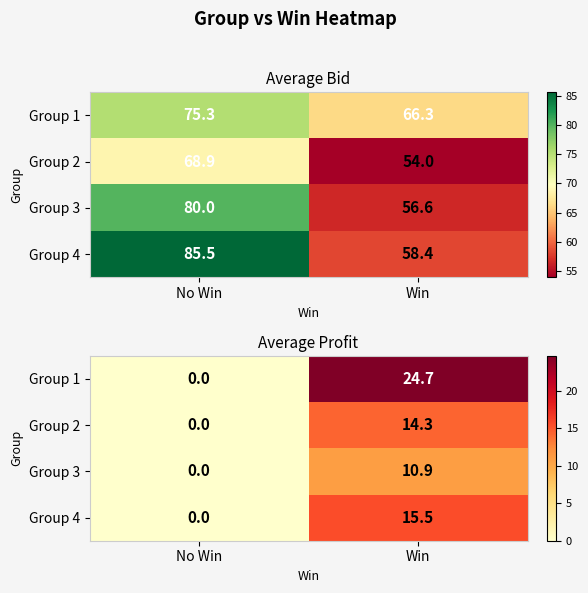

How many positive values does the Group 2 series have?

1